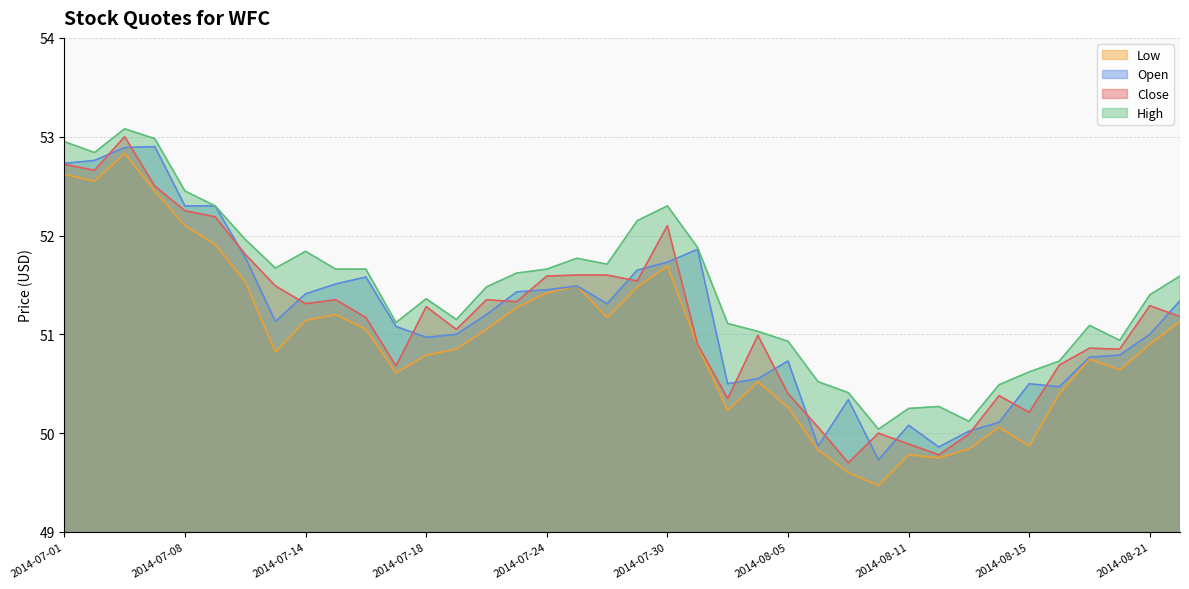

At 2014-08-19, list the series in order from largest to smallest.

High, Close, Open, Low